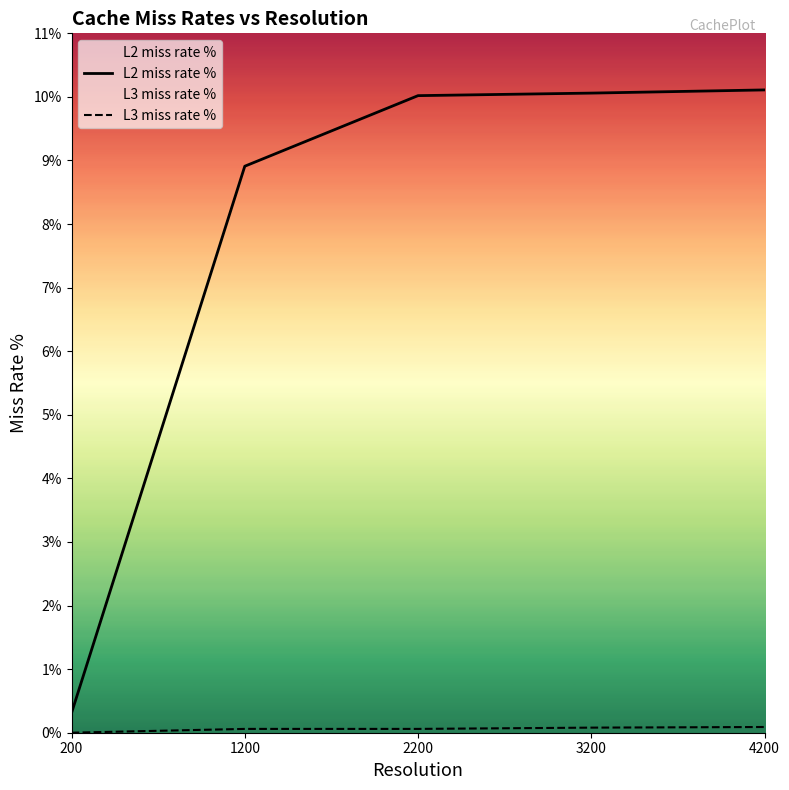

At which label is L3 miss rate % closest to 0?

200